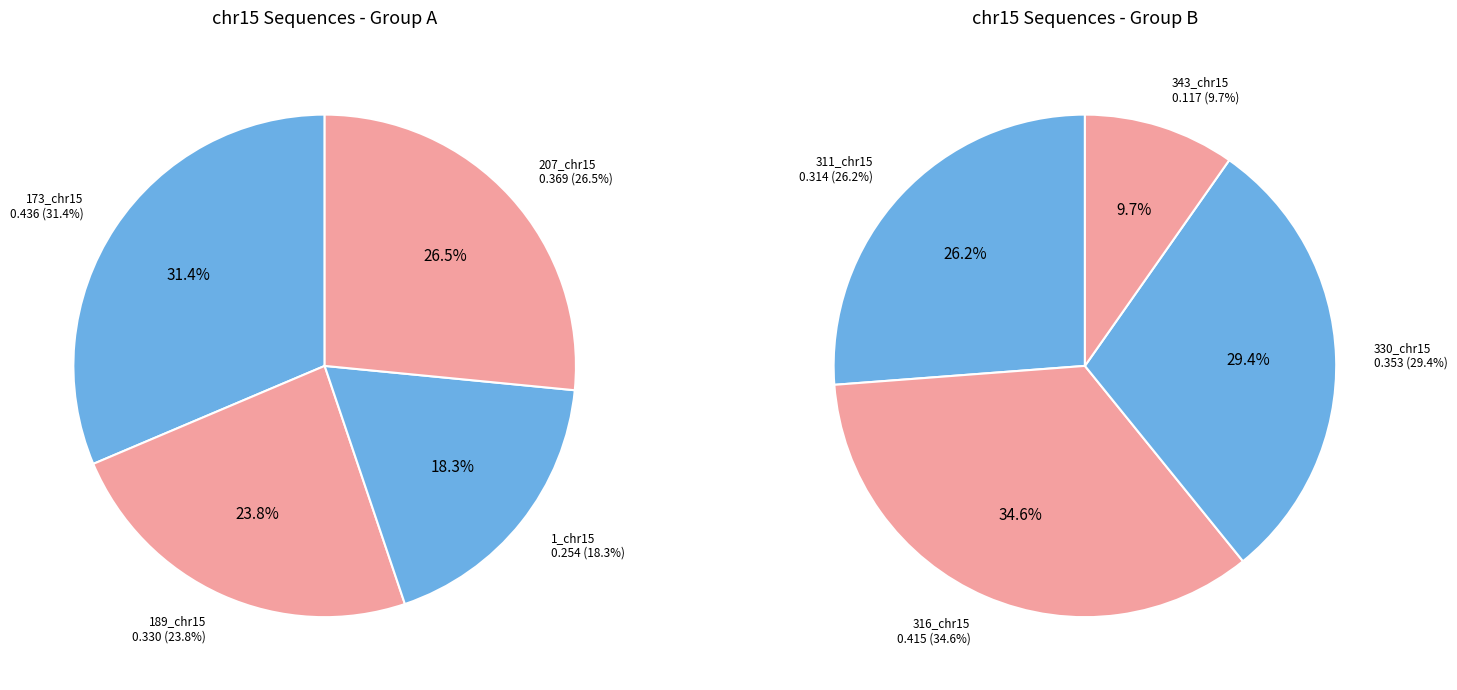

Does 1_chr15 account for over 50% of the chart?

No